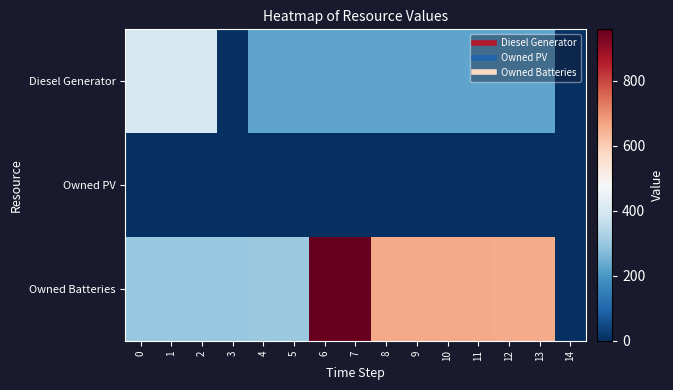

How many data points does each series have?

15